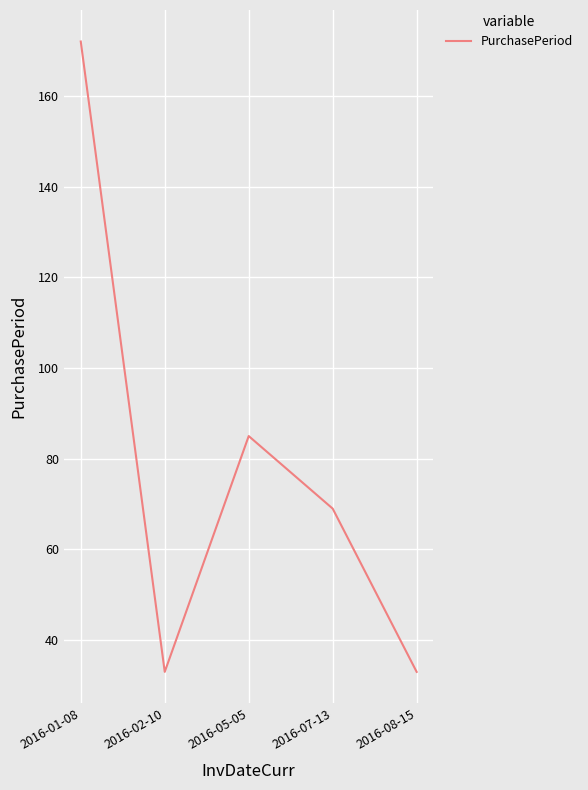

What is the sum of the values at 2016-02-10 and 2016-01-08?

205